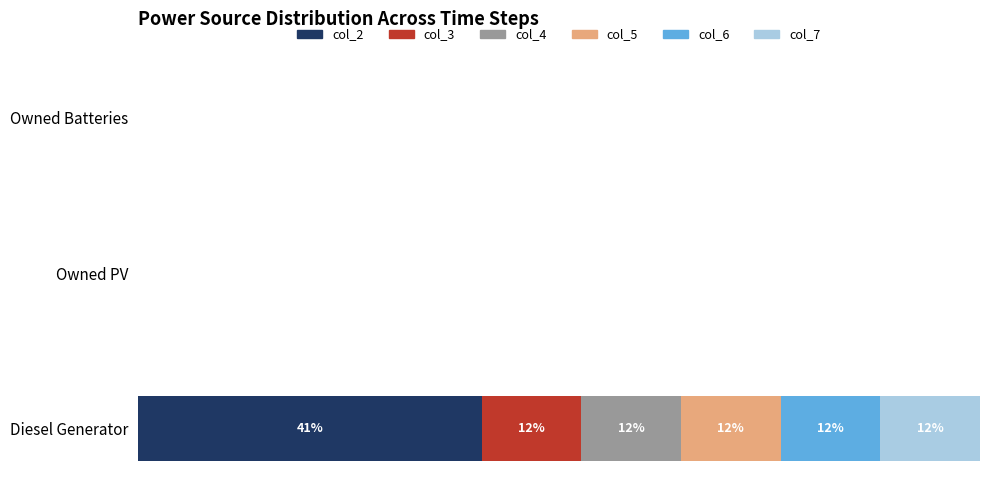

What are all the series names shown in the legend?

col_2, col_3, col_4, col_5, col_6, col_7